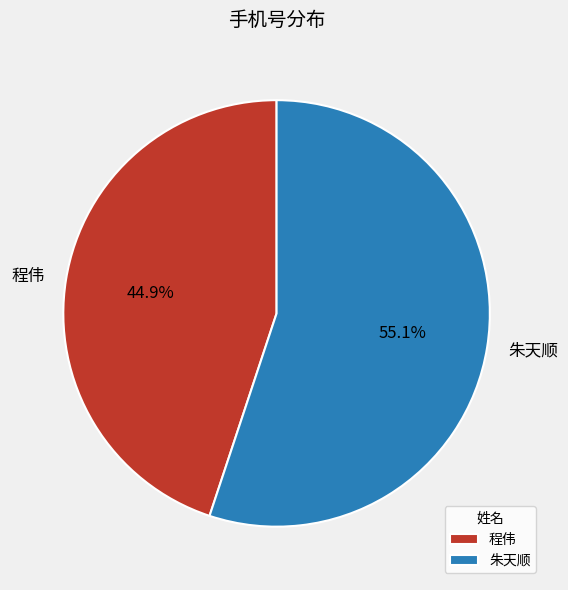

To the nearest percent, what is the average slice percentage?

50%